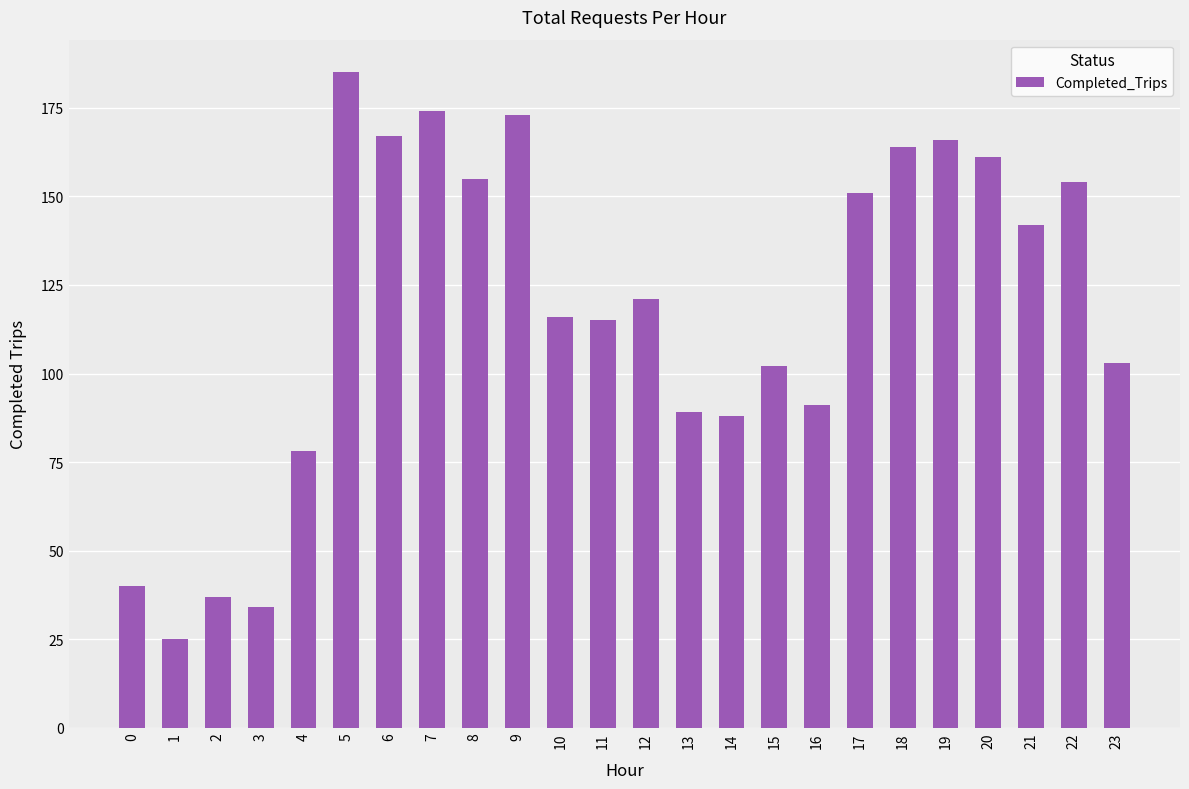

How many data points are less than 121?

12